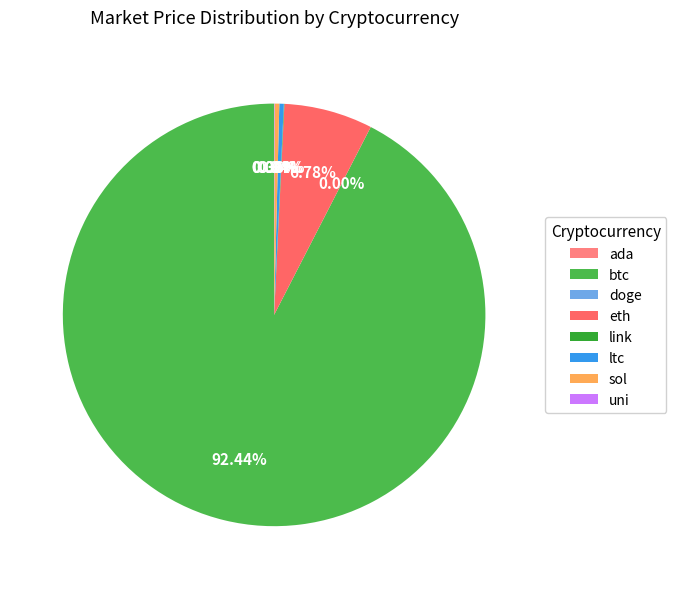

True or false: ltc accounts for 0% of the total.

True